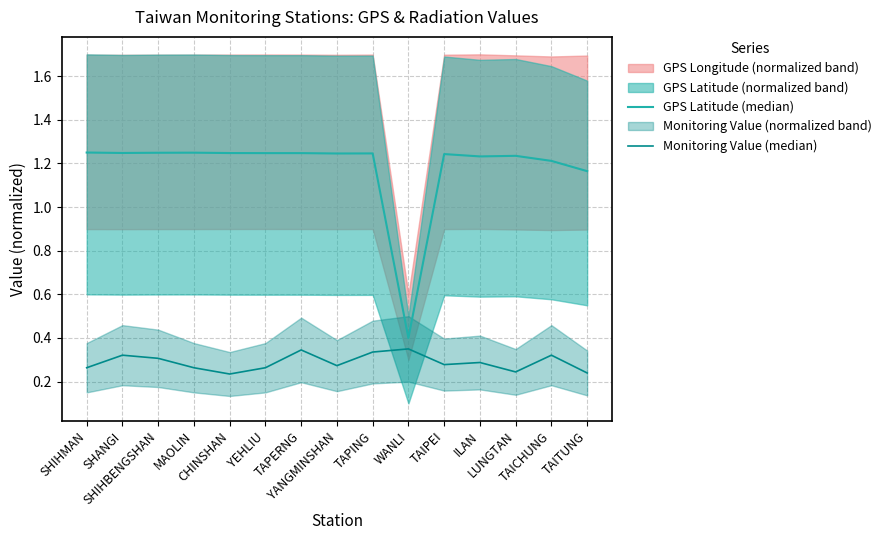

How many interior local valleys does the Monitoring Value (median) series have?

4